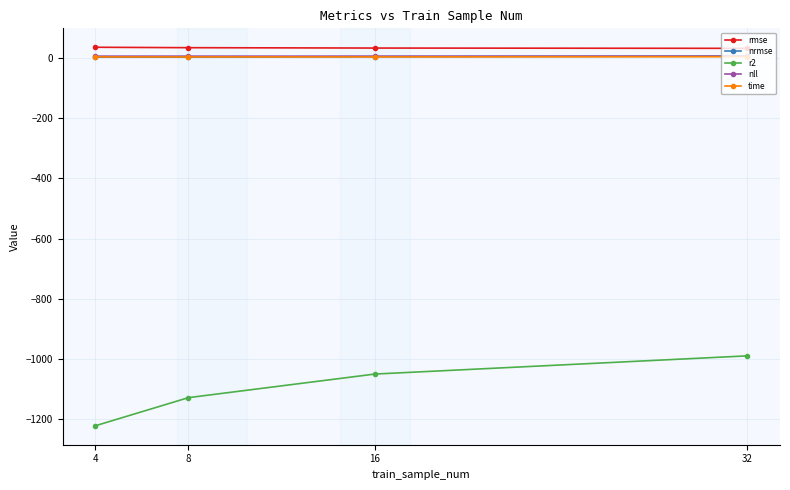

What are all the series names shown in the legend?

rmse, nrmse, r2, nll, time